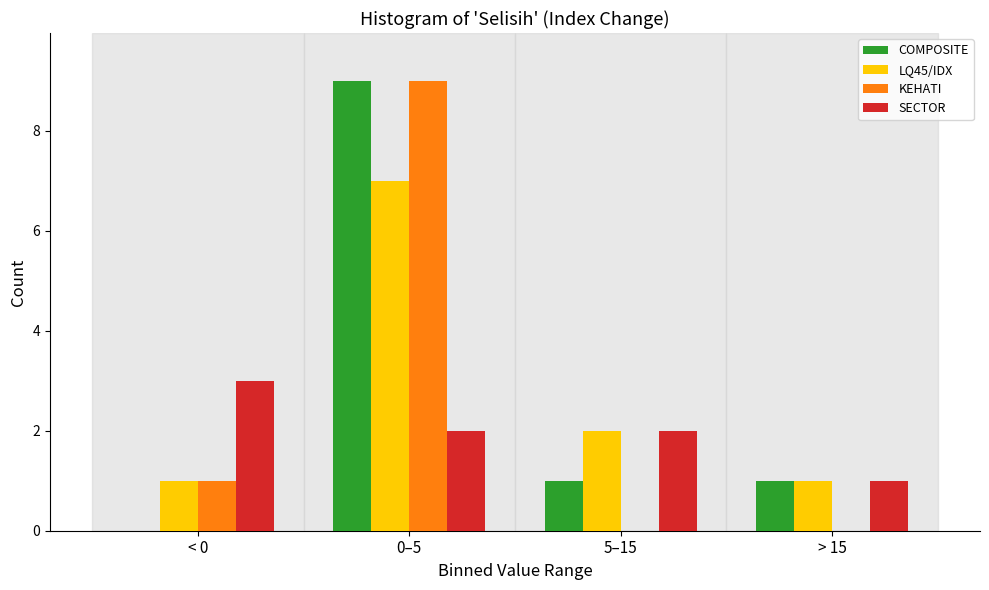

Reading left to right, transcribe all the data shown in this chart.

COMPOSITE: < 0=0	0–5=9	5–15=1	> 15=1
LQ45/IDX: < 0=1	0–5=7	5–15=2	> 15=1
KEHATI: < 0=1	0–5=9	5–15=0	> 15=0
SECTOR: < 0=3	0–5=2	5–15=2	> 15=1